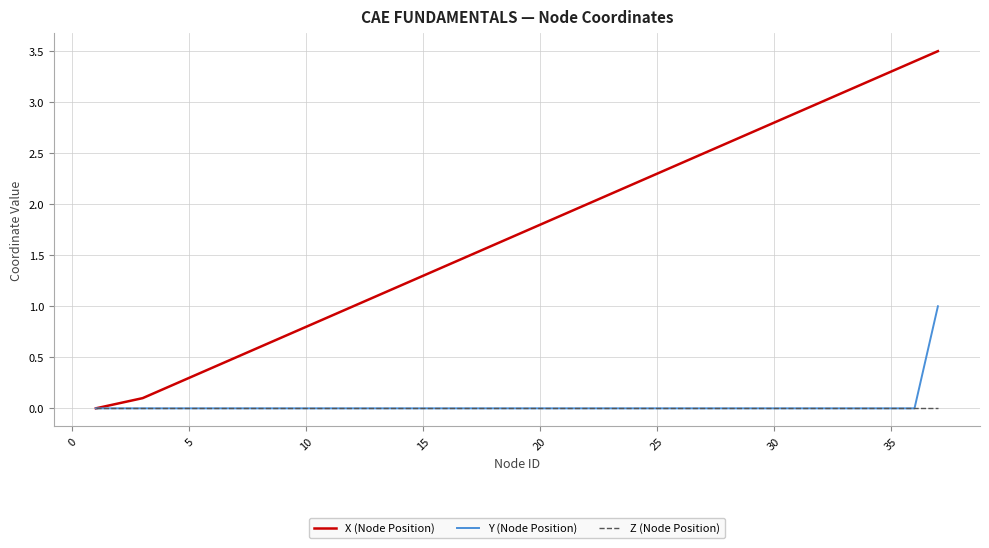

What is the maximum value shown in the chart?

3.5